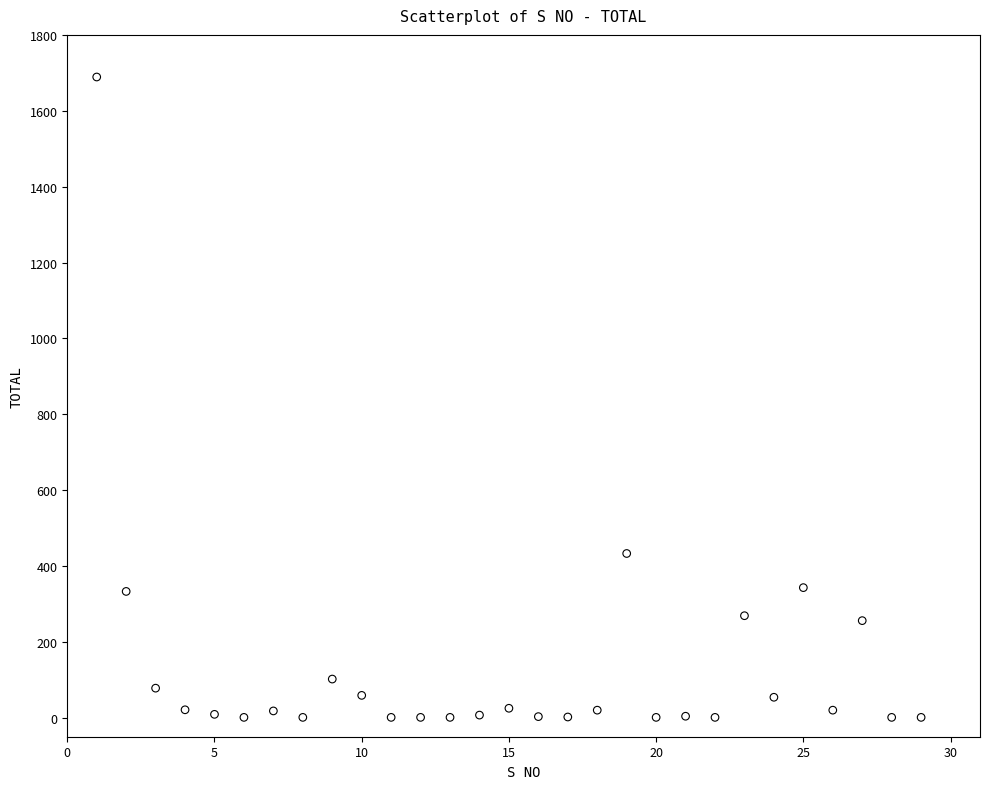

What is the range of X values (max minus min)?

28